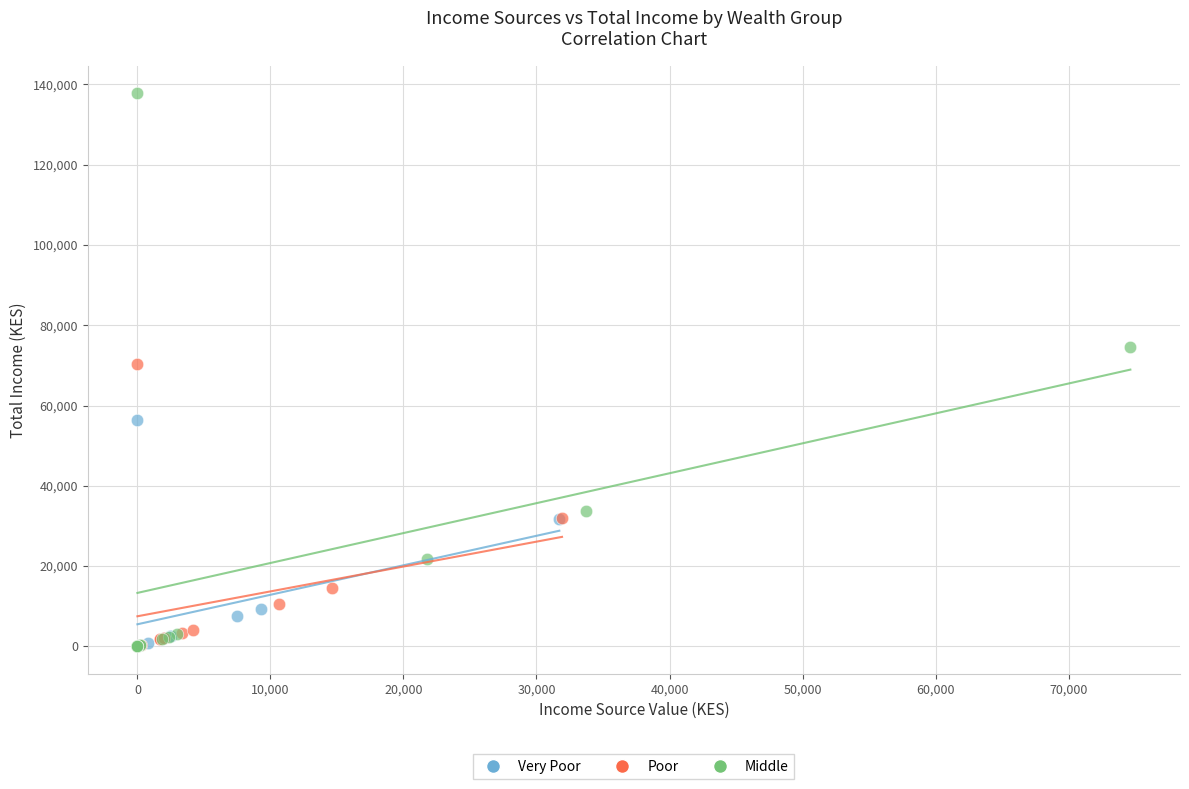

Which series has the widest spread of Y values?

Middle